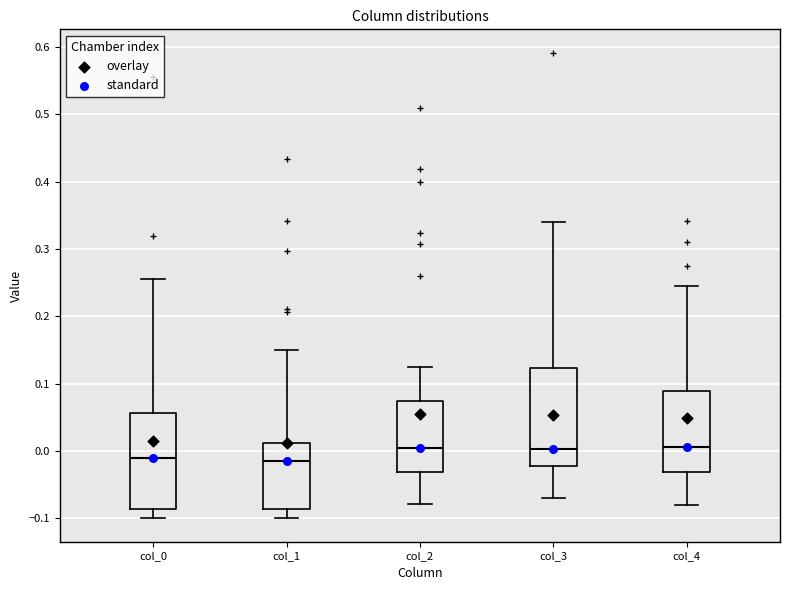

Reading left to right, transcribe this box plot: for each box, give where its median line is, the range the box spans, and where its two whiskers end, as read against the y-axis. The values are not printed on the chart, so give them approximately, as read against the axis.

col_0: median -0.01, box -0.09 to 0.06, whiskers -0.10 to 0.25
col_1: median -0.01, box -0.09 to 0.01, whiskers -0.10 to 0.15
col_2: median 0.00, box -0.03 to 0.07, whiskers -0.08 to 0.13
col_3: median 0.00, box -0.02 to 0.12, whiskers -0.07 to 0.34
col_4: median 0.01, box -0.03 to 0.09, whiskers -0.08 to 0.25